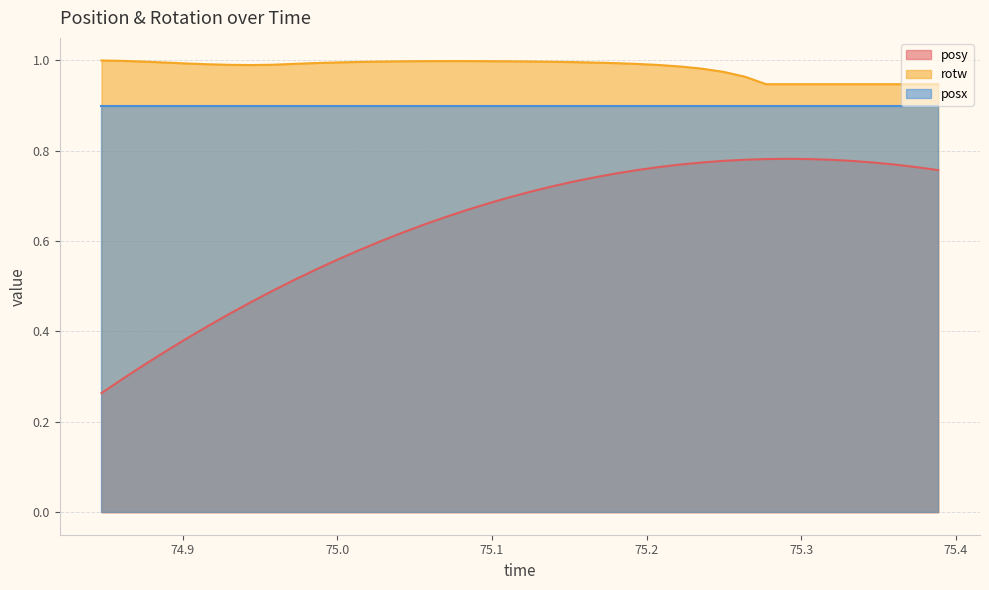

Which series has the largest range (max minus min)?

posy